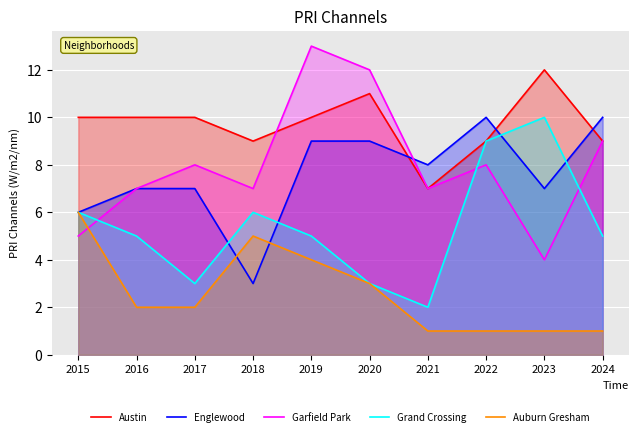

Which series has the widest spread of values?

Garfield Park